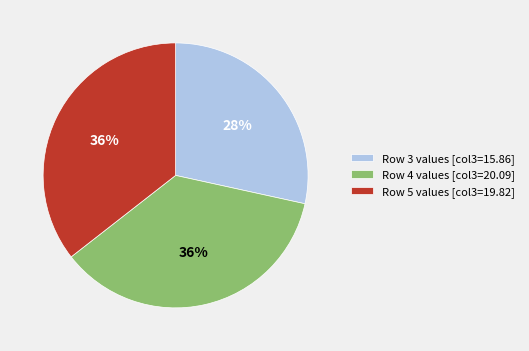

Count the number of slices in the pie.

3